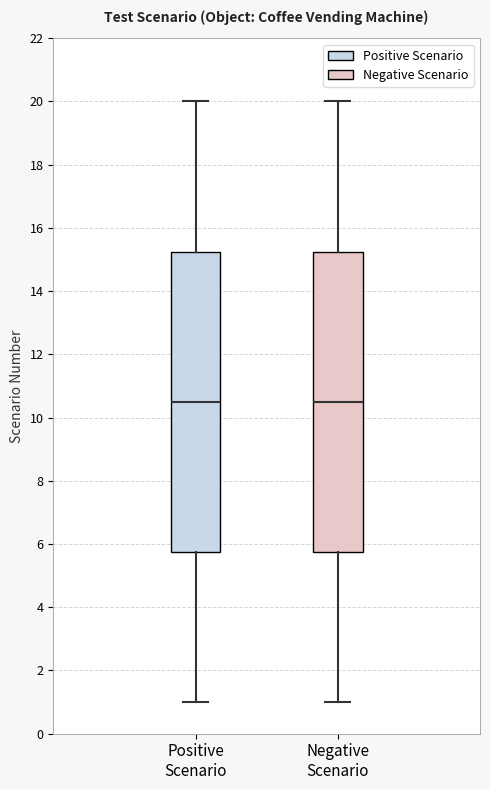

Reading left to right, read every box against the y-axis: the position of its median line, the range the box covers, and the ends of its whiskers. The values are not printed on the chart, so give them approximately, as read against the axis.

Positive Scenario: median 10.6, box 5.8 to 15.2, whiskers 1.0 to 20.0
Negative Scenario: median 10.6, box 5.8 to 15.2, whiskers 1.0 to 20.0